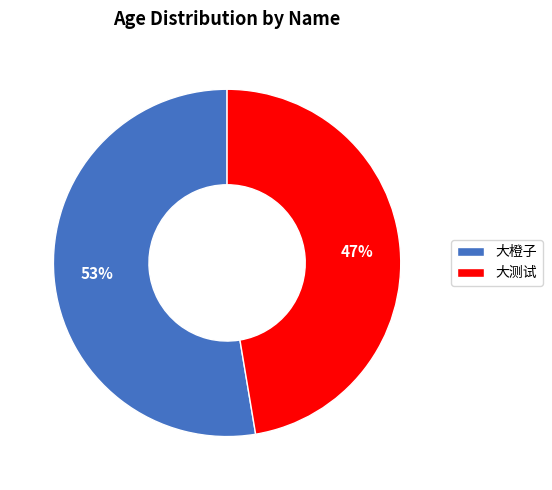

Is 大测试 the majority of the pie?

No